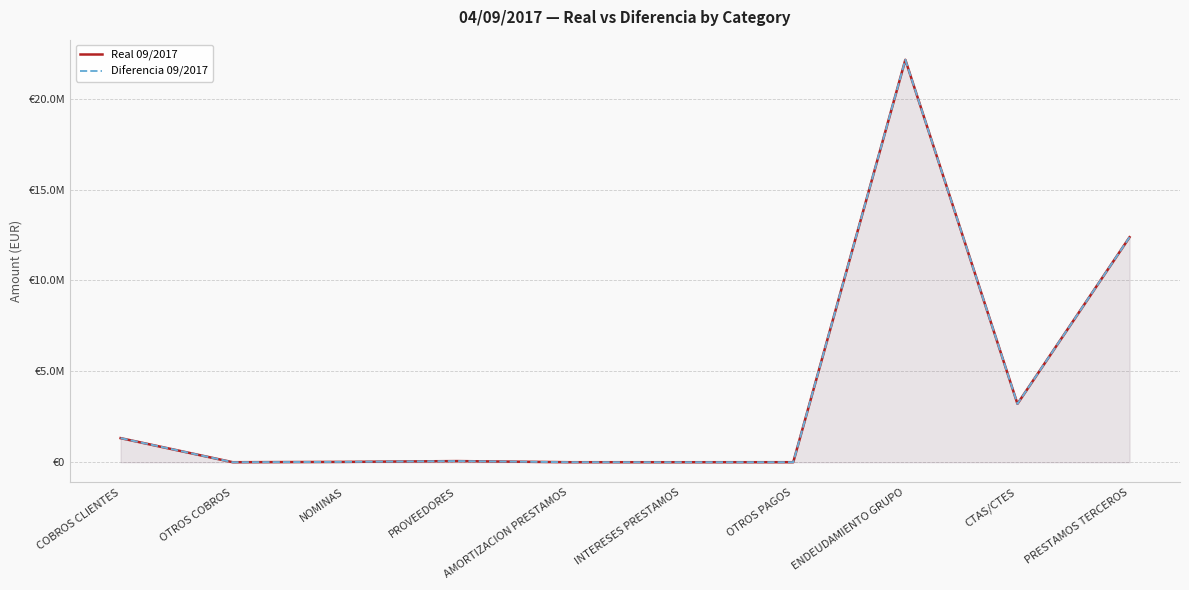

True or false: Diferencia 09/2017 has a value of 62691.3 at PROVEEDORES.

True